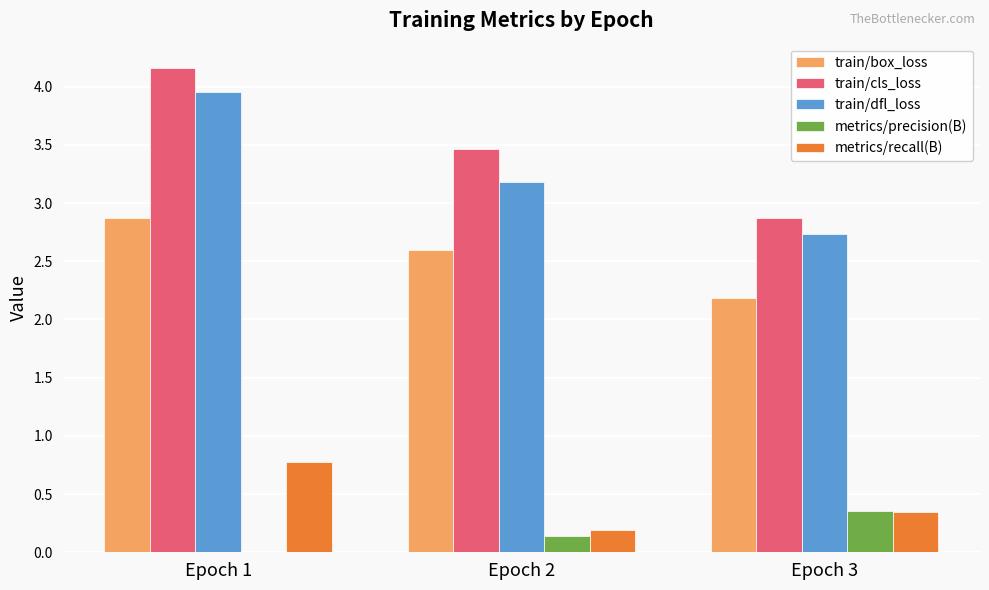

Which category has the highest value across all series?

Epoch 1